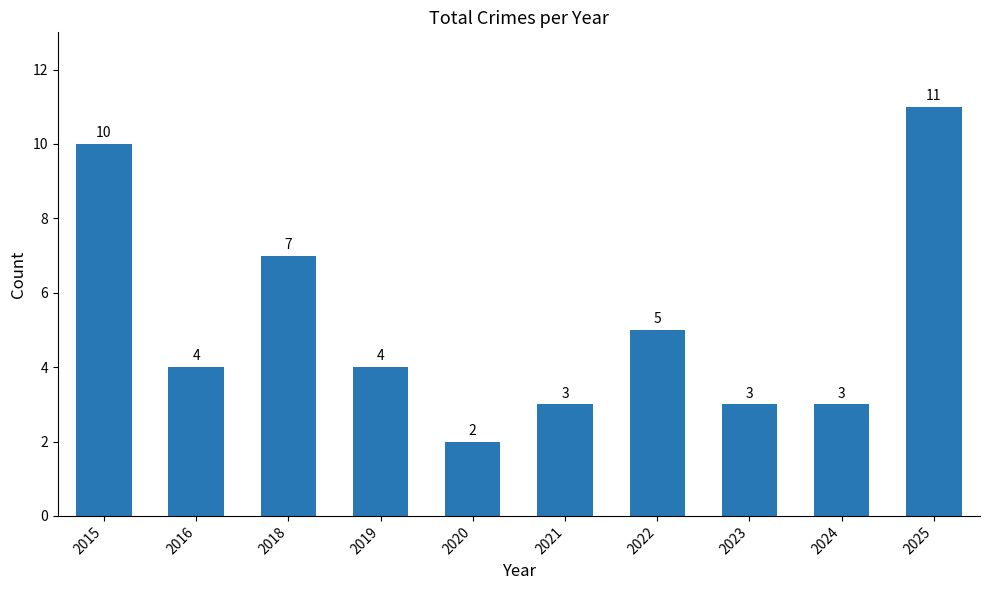

Which label corresponds to the largest value in the chart?

2025